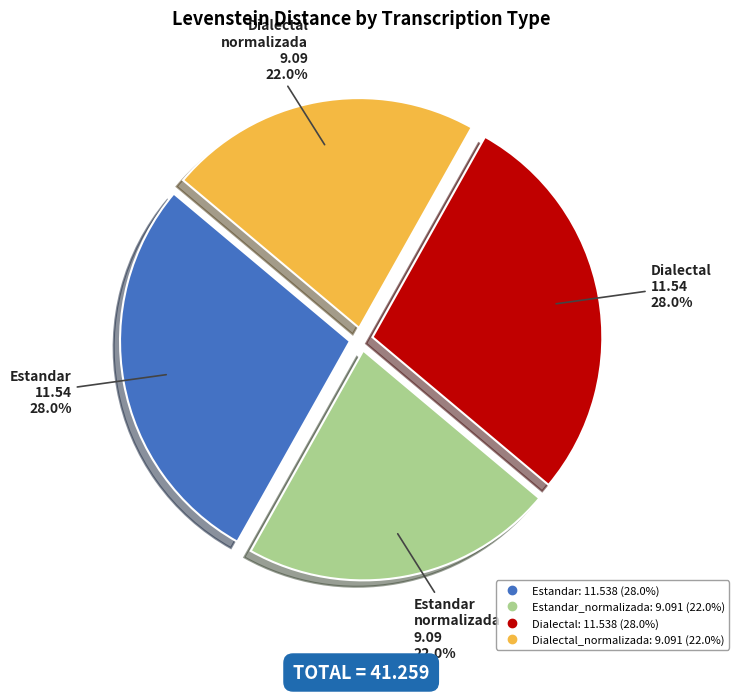

Is there any slice that represents more than half of the pie?

No